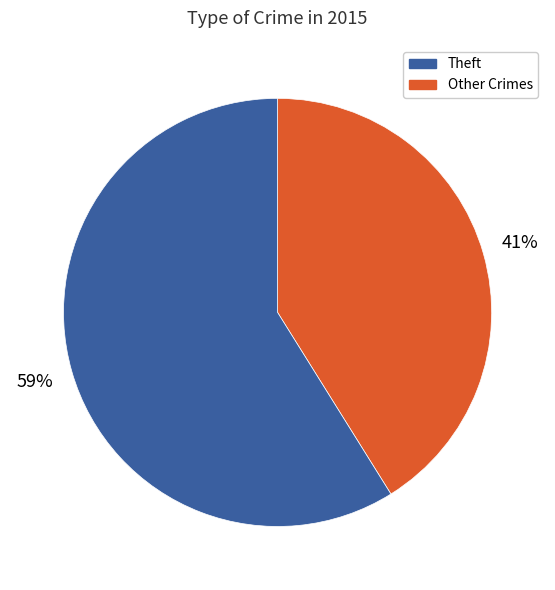

To the nearest percent, what is the average slice percentage?

50%